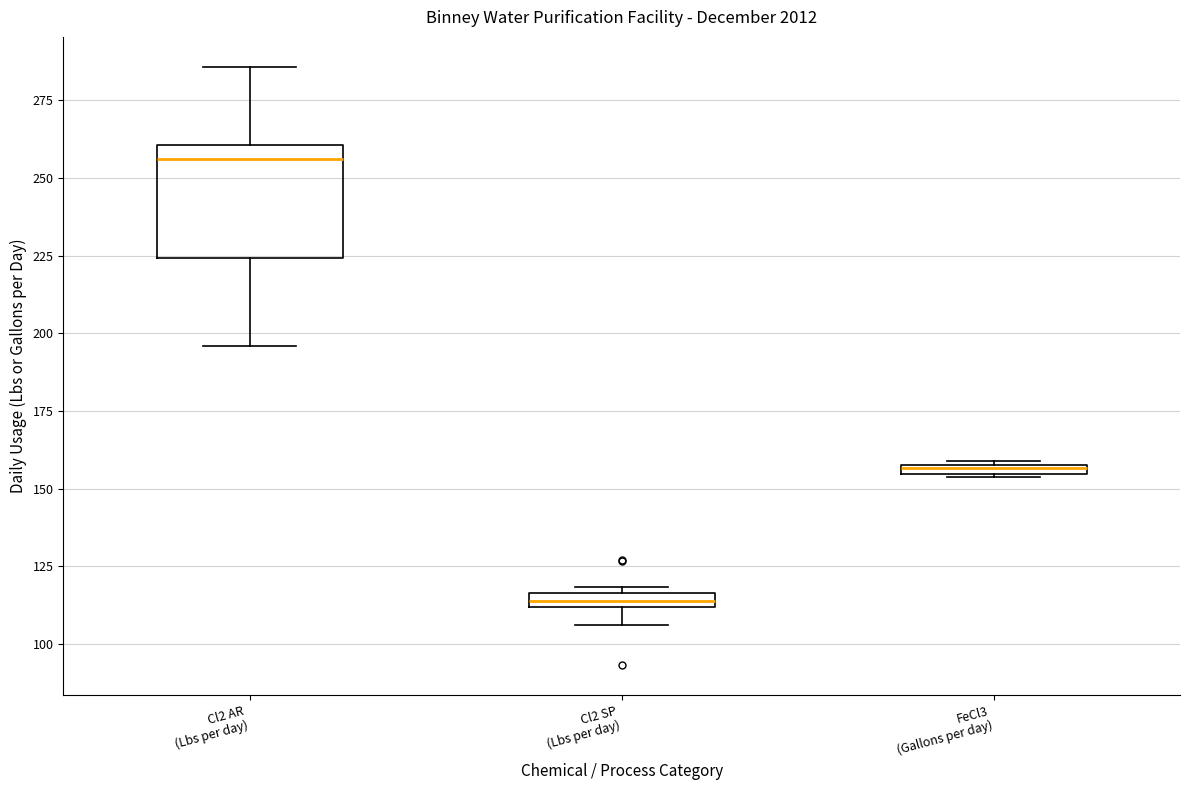

Where is the upper edge of the box for Cl2 AR (Lbs per day) on the y-axis? The values are not printed on the chart, so give them approximately, as read against the axis.

260